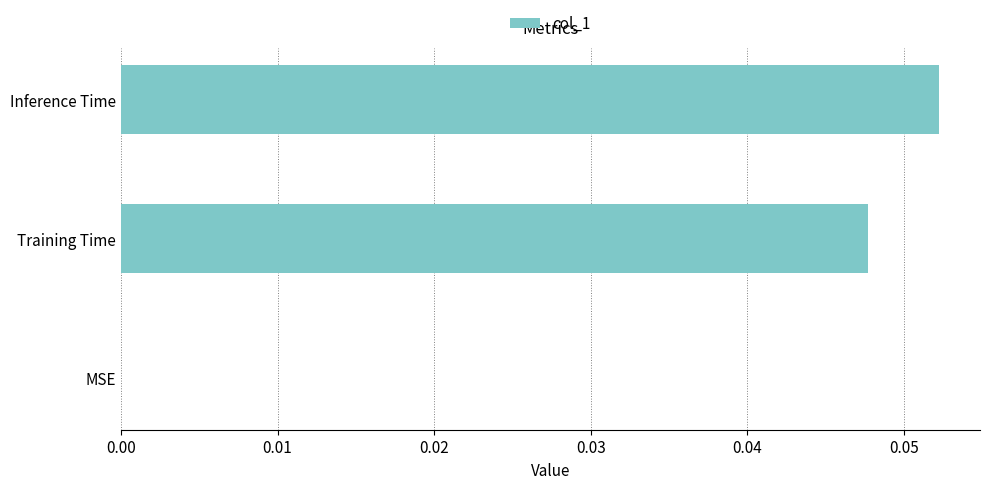

The chart shows a value of 0.0 at Training Time. True or false?

True